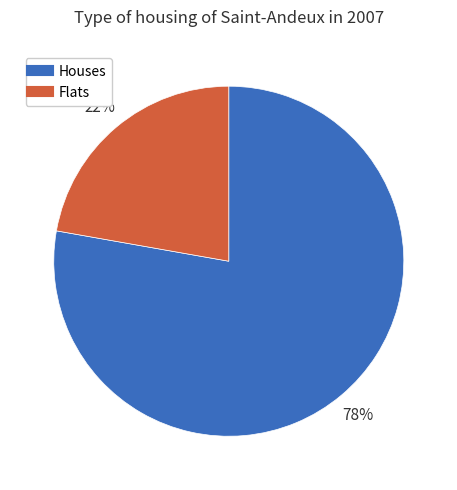

How many segments does this pie chart have?

2